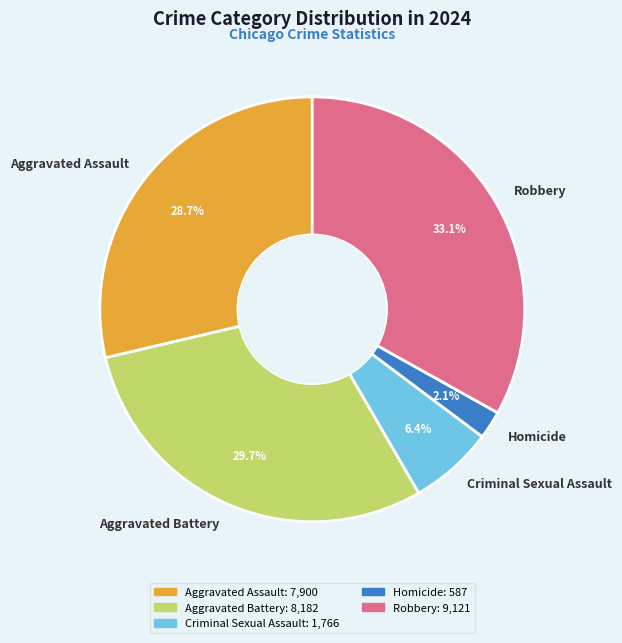

Is there any slice that represents more than half of the pie?

No